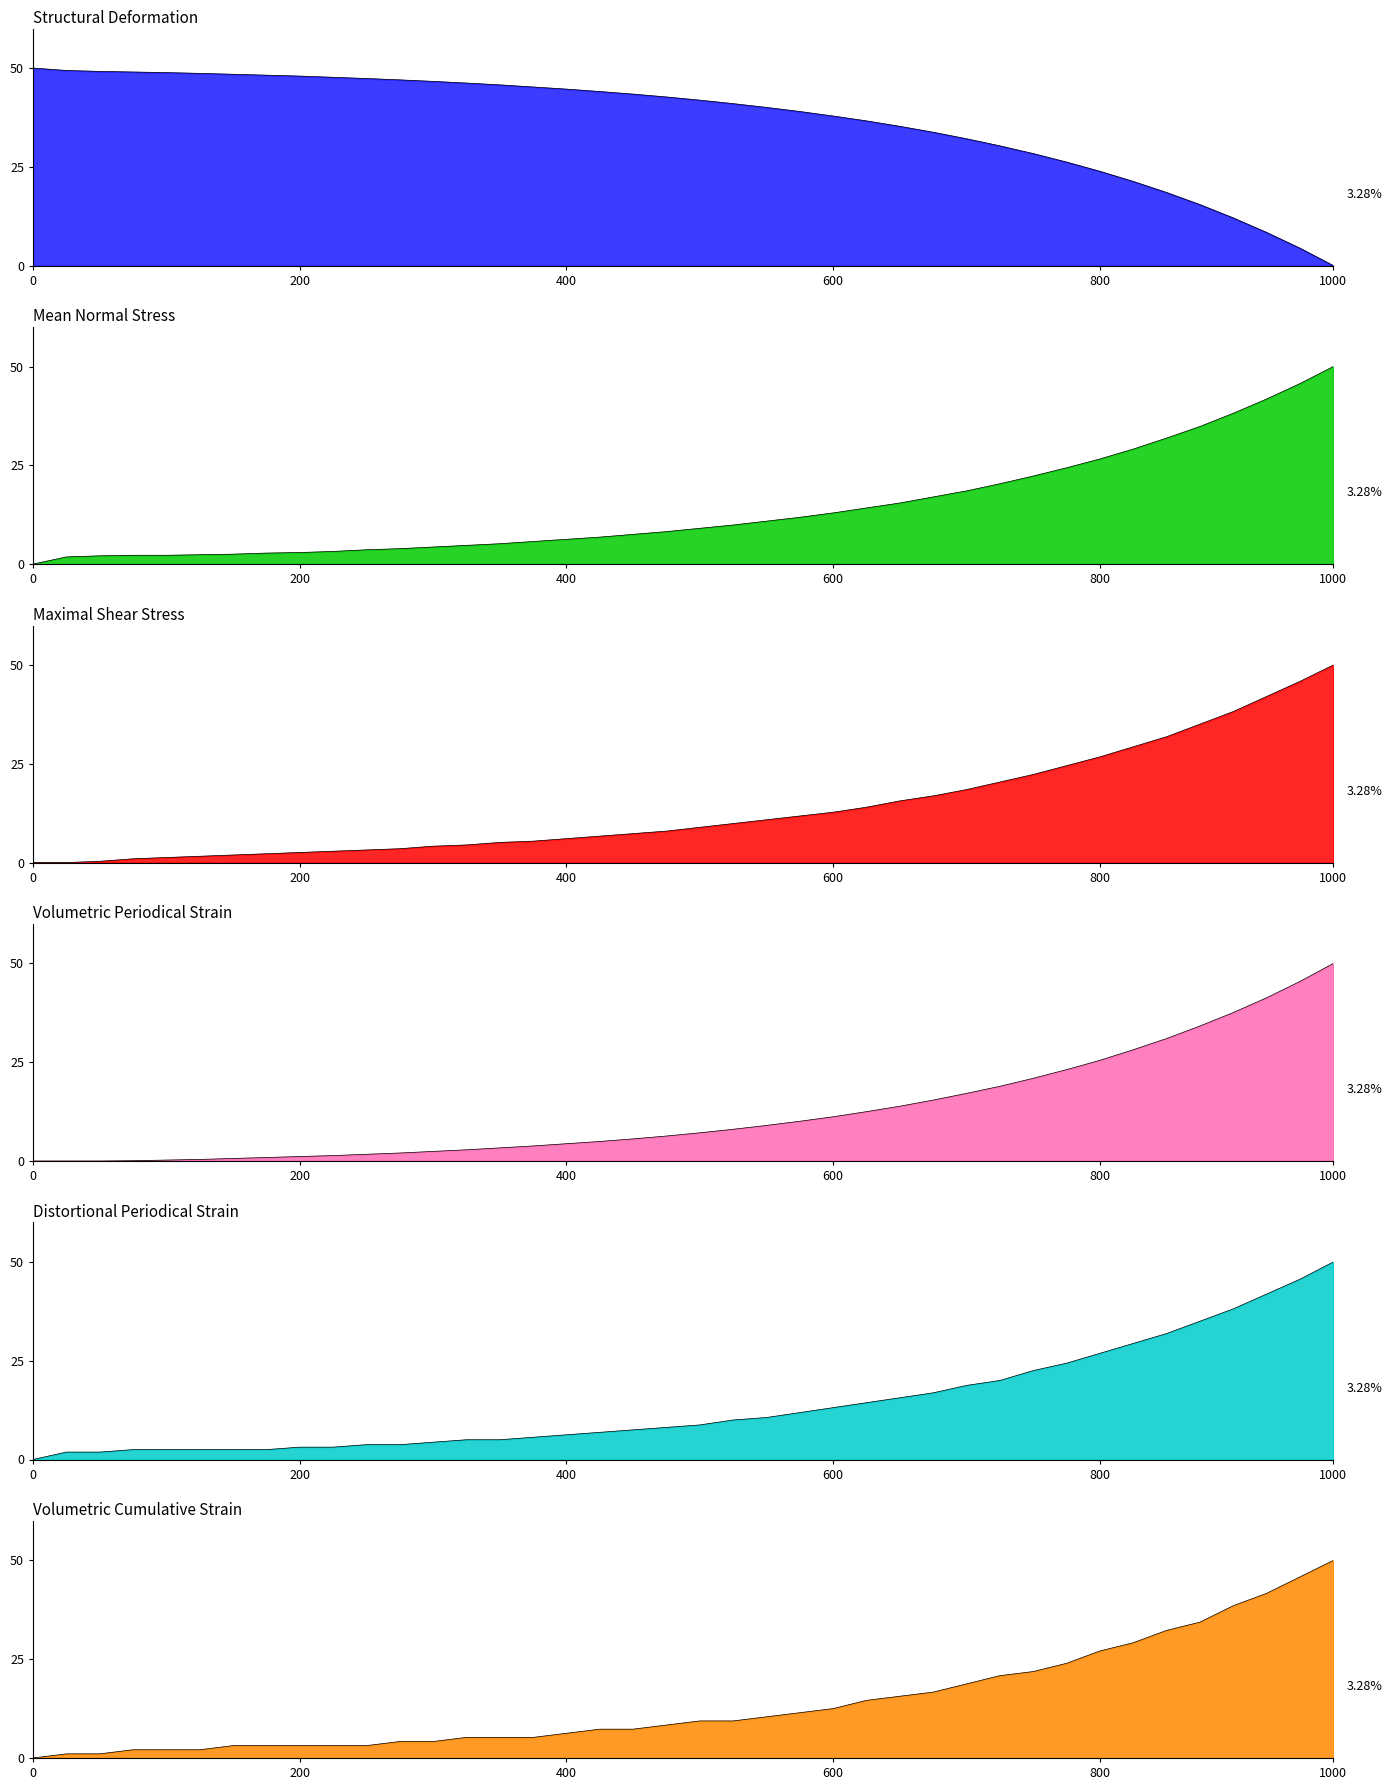

Reading left to right, list all the values displayed in this chart.

col_1_line: 50.0	49.4	49.2	49.0	48.9	48.7	48.4	48.2	48.0	47.7	47.4	47.0	46.6	46.2	45.7	45.2	44.7	44.1	43.4	42.7	41.9	41.0	40.0	39.0	37.9	36.6	35.2	33.8	32.1	30.3	28.4	26.2	23.9	21.3	18.5	15.4	12.1	8.4	4.4	0.0
col_3_line: 0.0	1.8	2.1	2.2	2.2	2.4	2.5	2.8	2.9	3.2	3.6	3.9	4.3	4.7	5.2	5.7	6.3	6.8	7.5	8.2	9.1	9.9	10.9	11.8	13.0	14.2	15.5	17.0	18.5	20.3	22.3	24.4	26.6	29.1	31.9	34.8	38.2	41.8	45.7	50.0
col_5_line: 0.0	0.0	0.3	1.0	1.3	1.6	1.9	2.2	2.5	2.9	3.2	3.5	4.1	4.5	5.1	5.4	6.1	6.7	7.3	8.0	8.9	9.9	10.8	11.8	12.7	14.0	15.6	16.9	18.5	20.4	22.3	24.5	26.8	29.3	31.8	35.0	38.2	42.0	45.9	50.0
col_8_line: 0.0	0.0	0.0	0.1	0.2	0.4	0.6	0.9	1.1	1.4	1.7	2.0	2.4	2.8	3.3	3.8	4.4	5.0	5.6	6.3	7.1	8.0	9.0	10.1	11.2	12.5	13.9	15.4	17.1	18.9	20.9	23.1	25.5	28.2	31.0	34.2	37.6	41.3	45.5	50.0
col_2_line: 0.0	1.9	1.9	2.5	2.5	2.5	2.5	2.5	3.1	3.1	3.8	3.8	4.4	5.0	5.0	5.6	6.2	6.9	7.5	8.1	8.8	10.0	10.6	11.9	13.1	14.4	15.6	16.9	18.7	20.0	22.5	24.4	26.9	29.4	31.9	35.0	38.1	41.9	45.6	50.0
col_7_line: 0.0	1.0	1.0	2.1	2.1	2.1	3.1	3.1	3.1	3.1	3.1	4.2	4.2	5.2	5.2	5.2	6.2	7.3	7.3	8.3	9.4	9.4	10.4	11.5	12.5	14.6	15.6	16.7	18.8	20.8	21.9	24.0	27.1	29.2	32.3	34.4	38.5	41.7	45.8	50.0